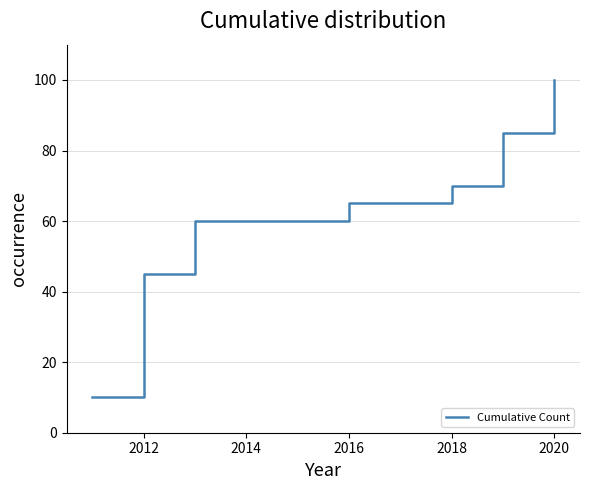

How many series are shown in this chart?

1